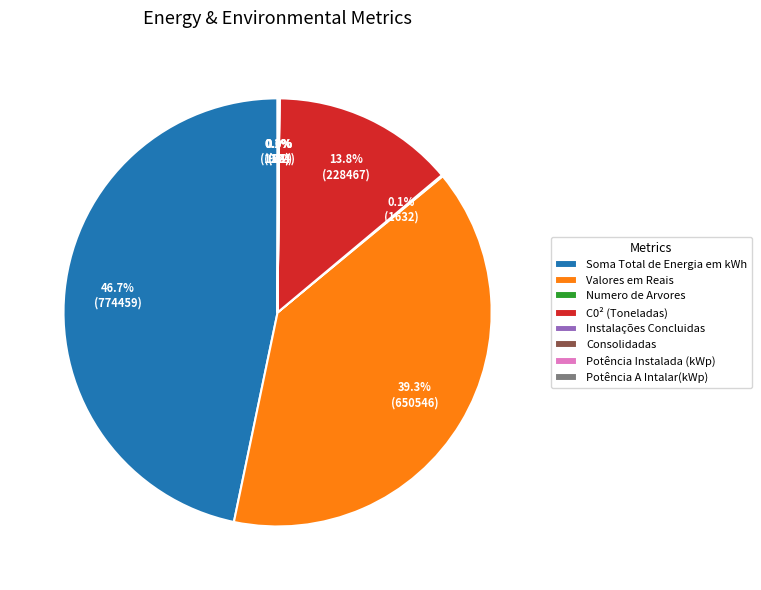

Does C0² (Toneladas) represent more than half of the total?

No